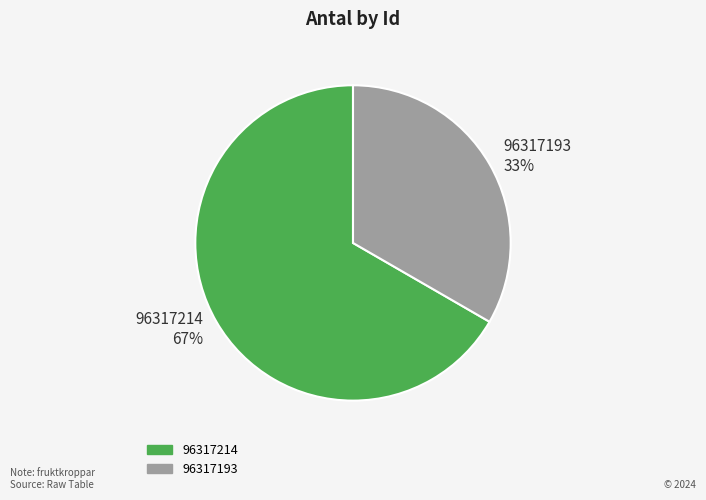

To the nearest percent, what is the average slice percentage?

50%